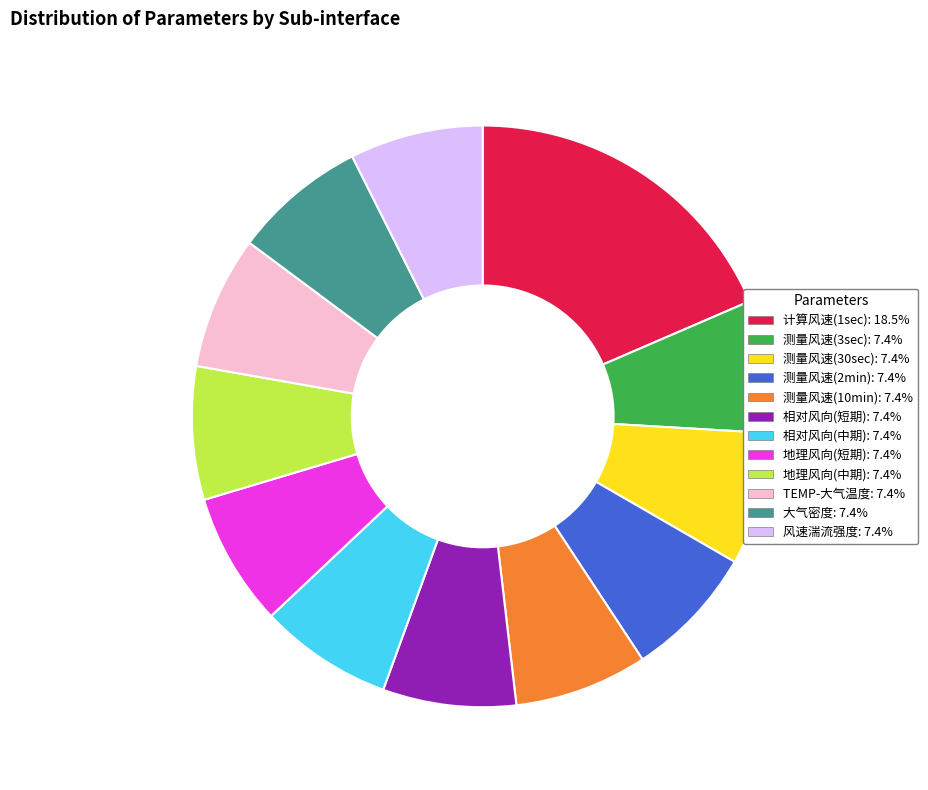

What is the largest slice in the pie chart?

计算风速(1sec)